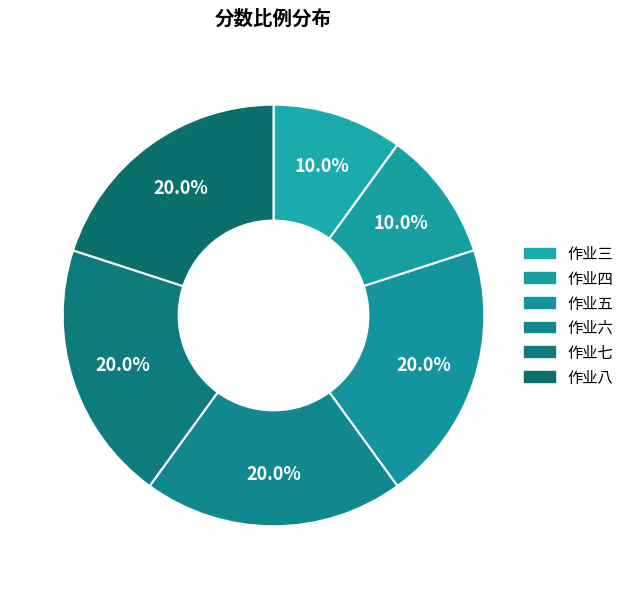

Rank the categories by value from lowest to highest.

作业三, 作业四, 作业五, 作业六, 作业七, 作业八